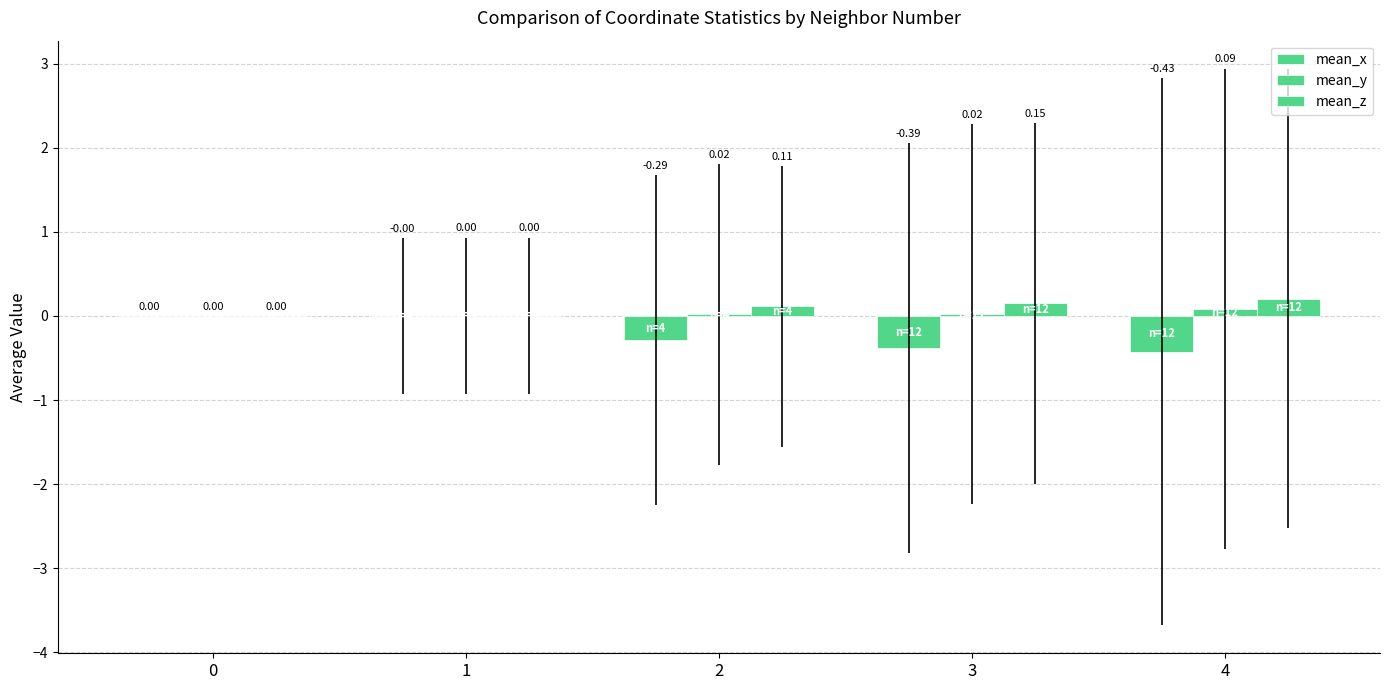

What is the sum of all mean_y values?

0.1